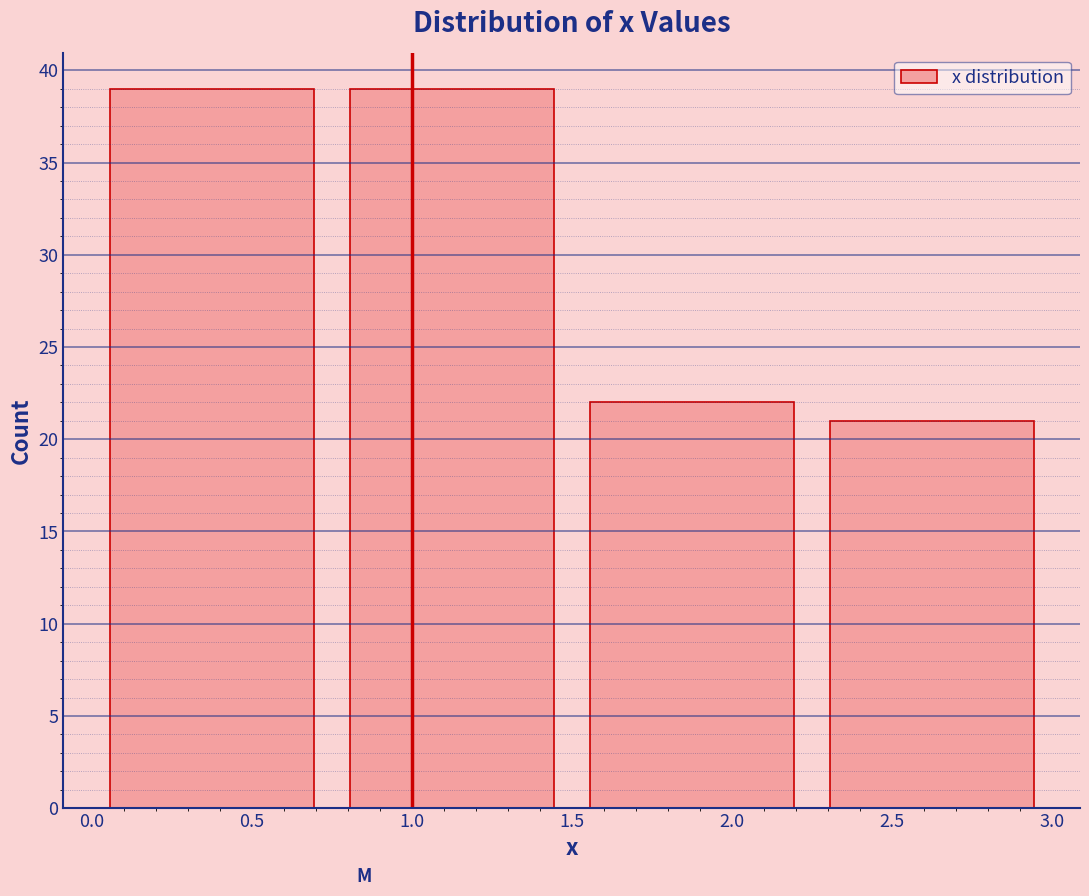

How tall is the bar that spans 0.00 to 0.75 on the x-axis? The values are not printed on the chart, so give them approximately, as read against the axis.

39